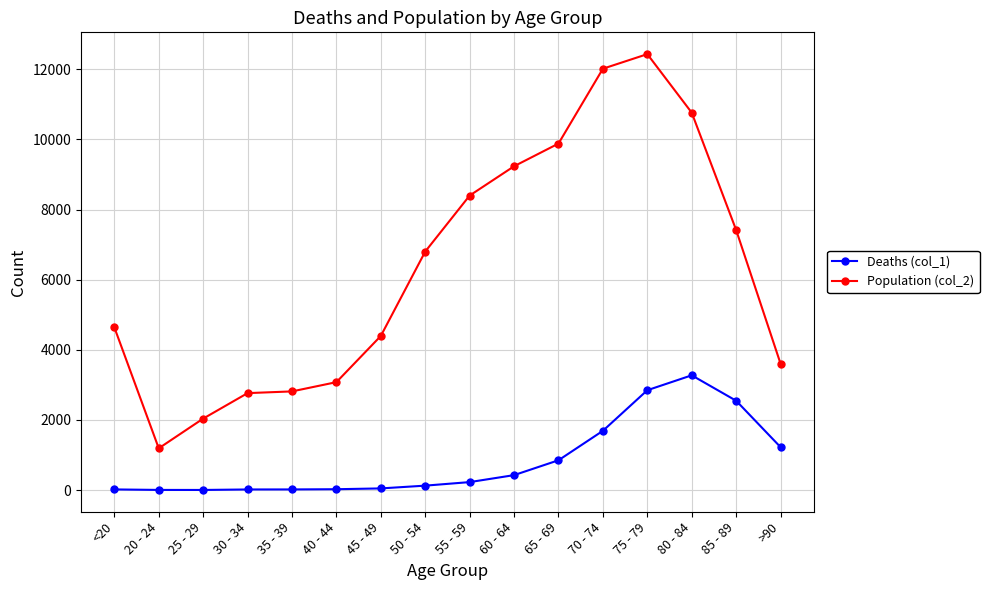

At which label is Population (col_2) closest to 6812?

50 - 54